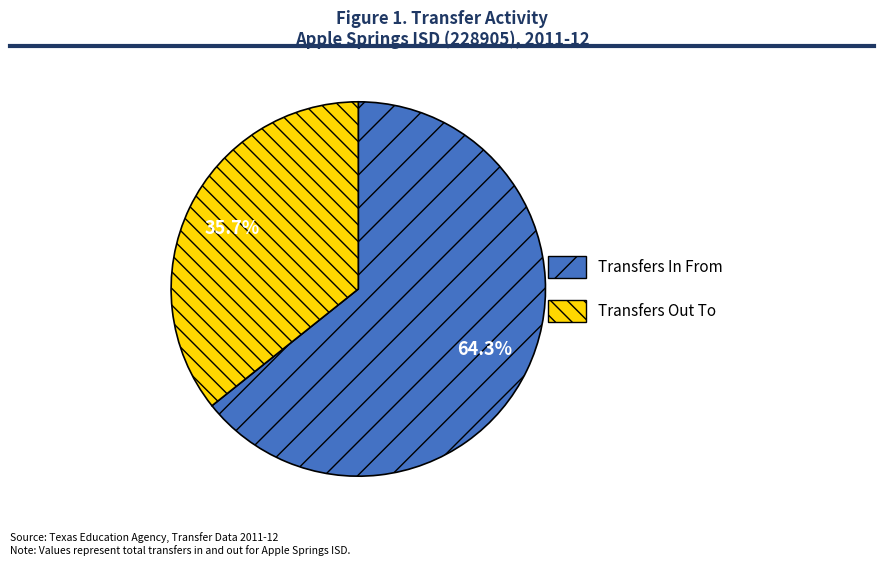

Rank the categories by value from highest to lowest.

Transfers In From, Transfers Out To